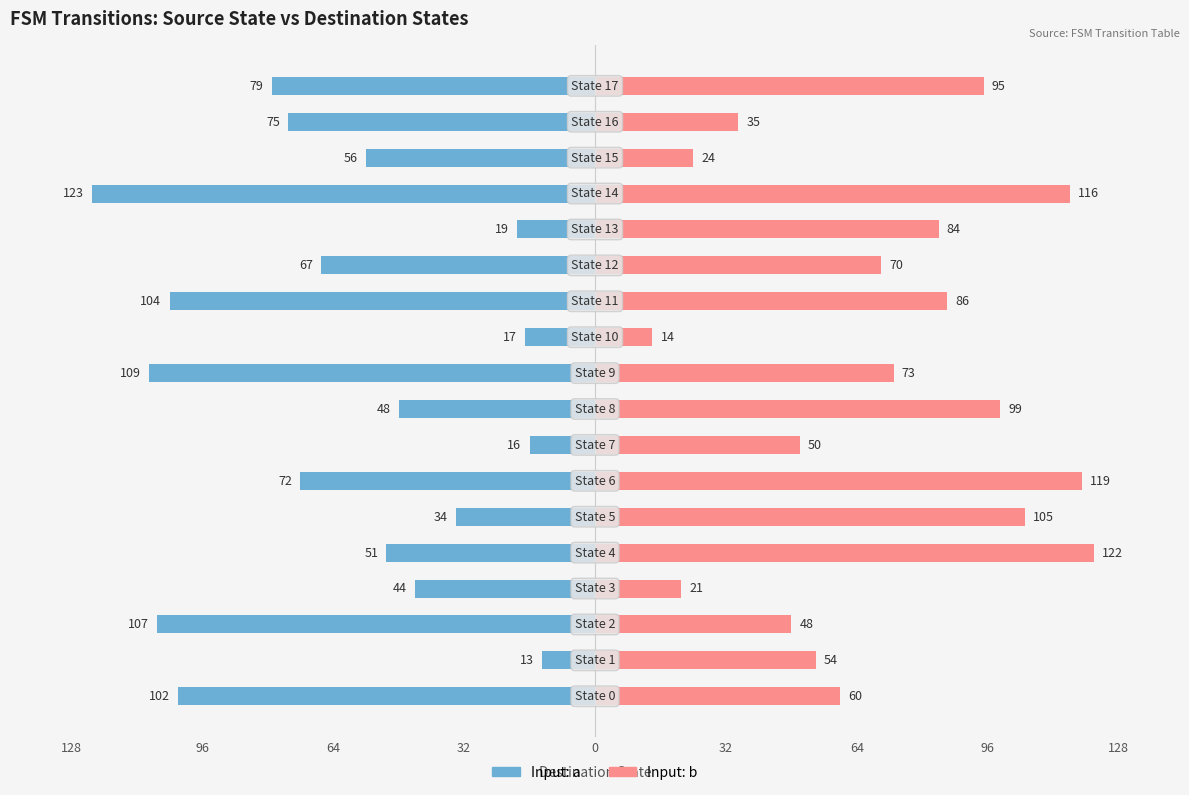

Is the value of Input: b at 64 greater than the value of Input: a at 14?

Yes